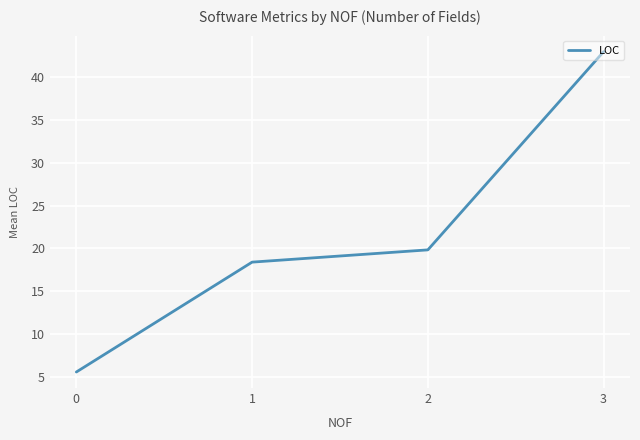

What is the average value?

21.7